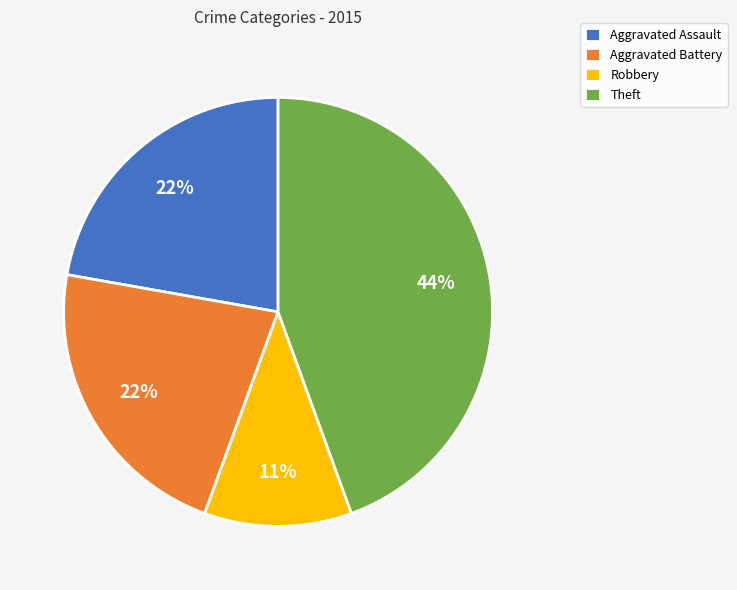

To the nearest percent, what percentage of the pie is Aggravated Assault?

22%